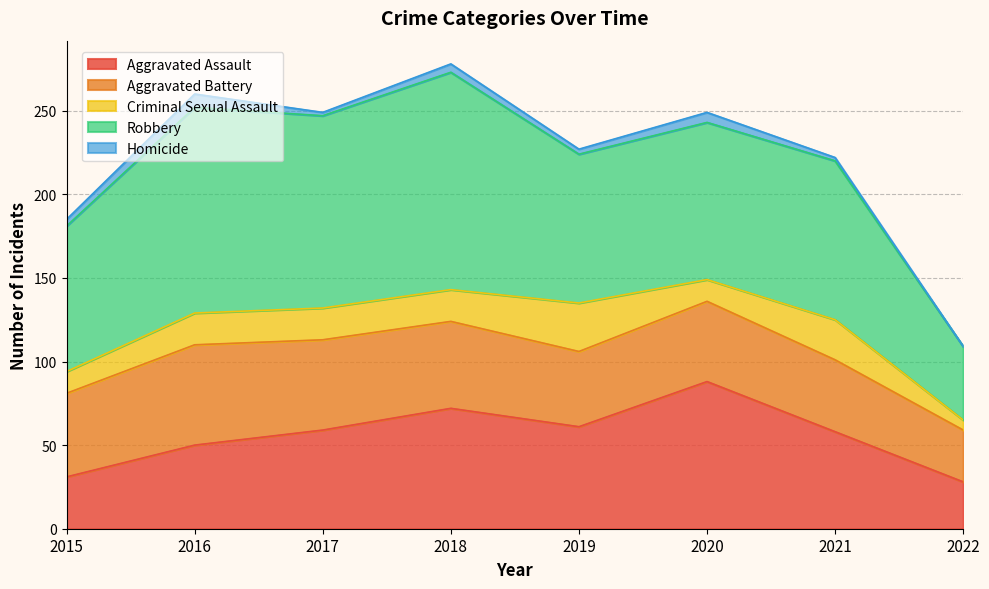

What is the difference between the Aggravated Assault values at 2015 and 2016?

19